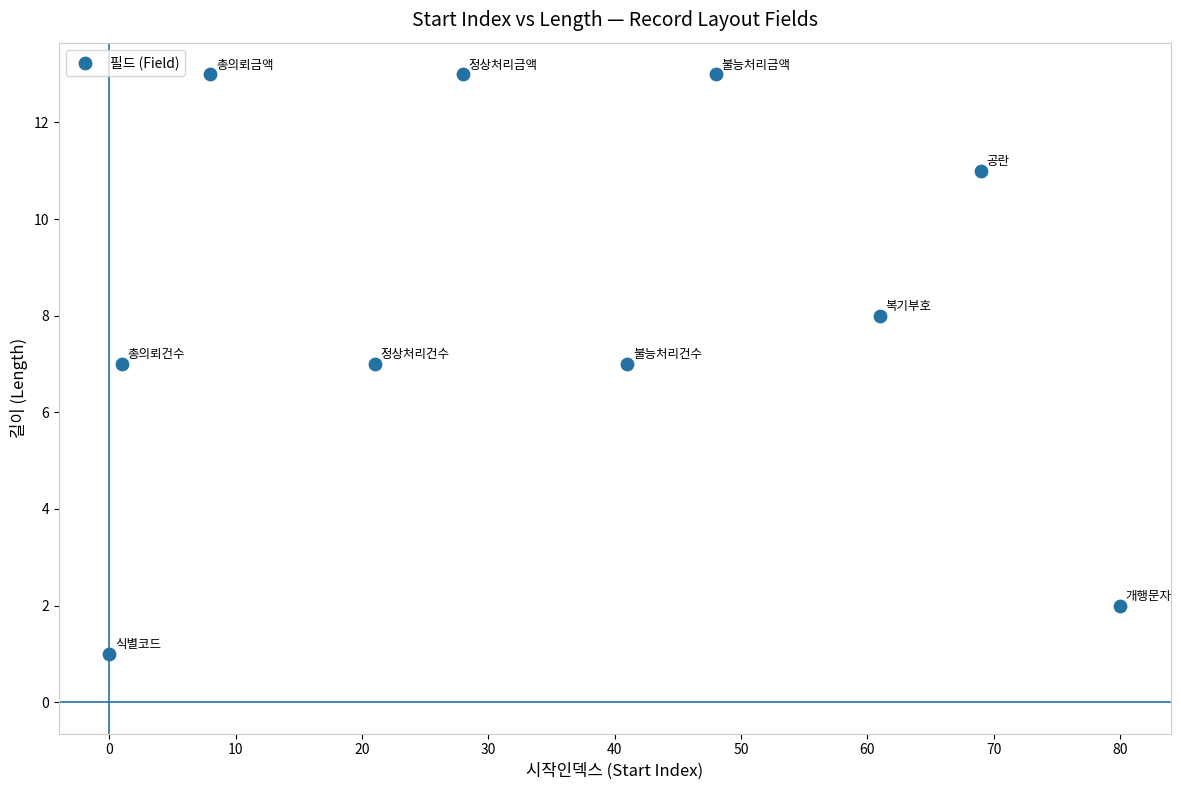

What is the range of Y values (max minus min)?

12